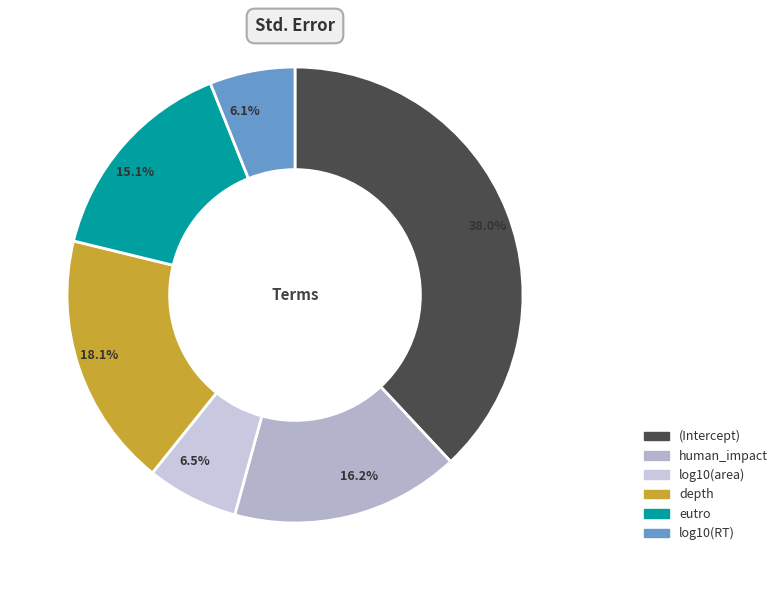

Is log10(RT) the majority of the pie?

No